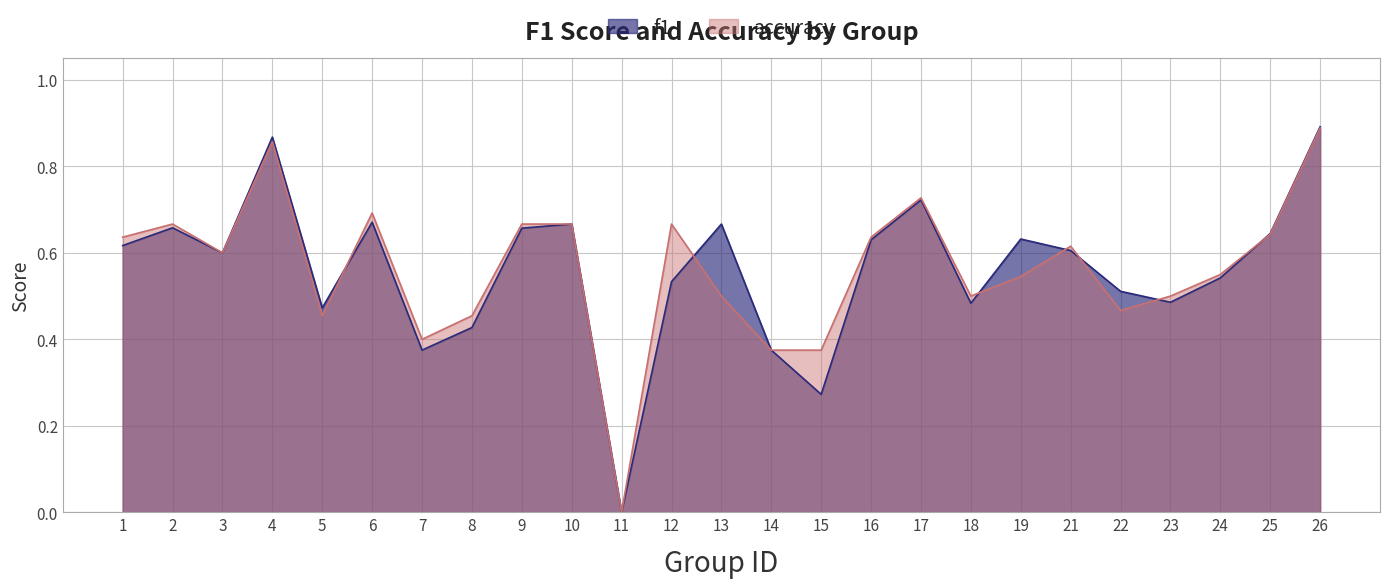

Rank the series at 2 from highest to lowest value.

accuracy, f1